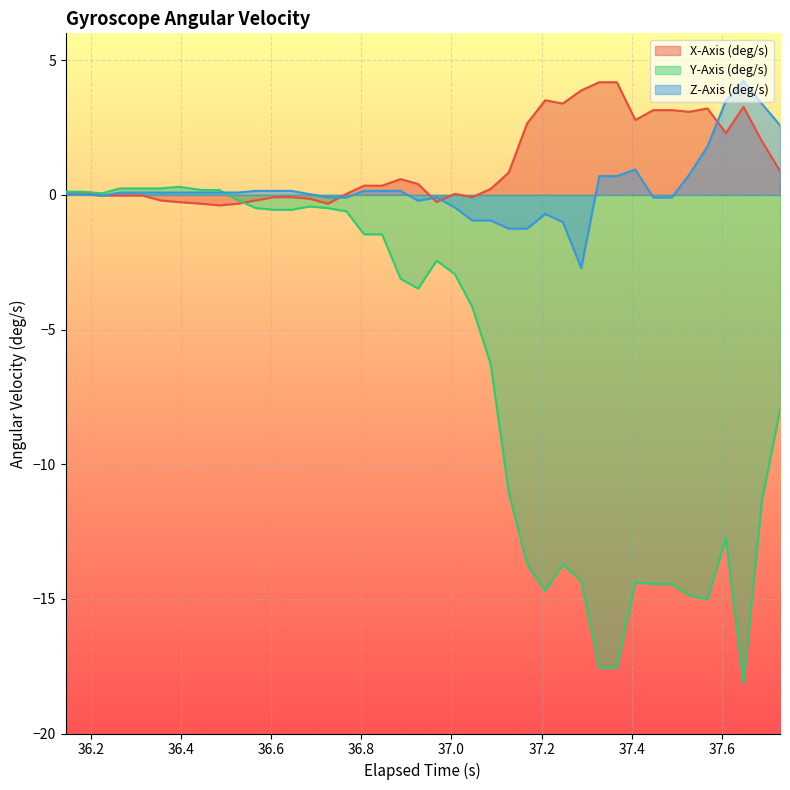

What is the smallest value displayed?

-18.1